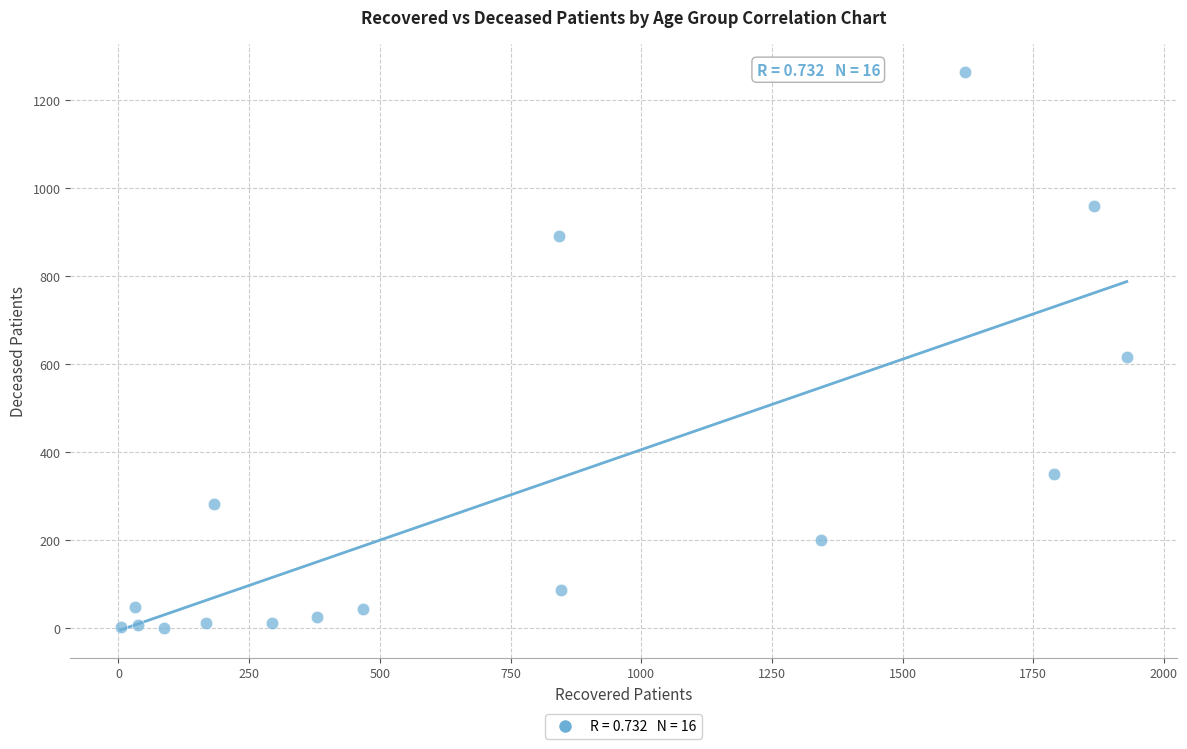

What Y value in the scatter plot is closest to 632?

617